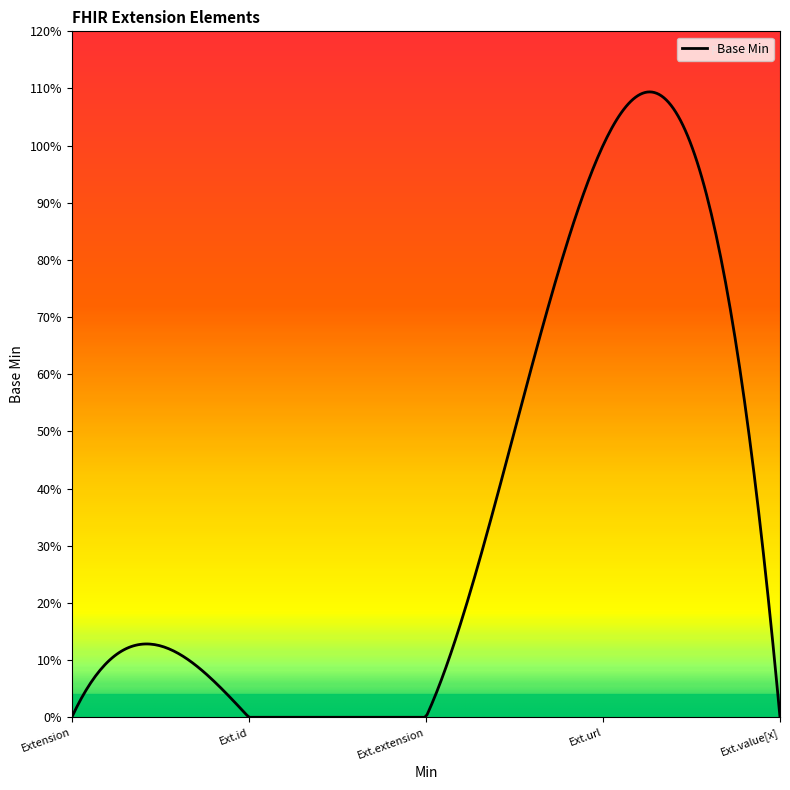

Reading right to left, what are all the values shown in this chart?

0	1	0	0	0